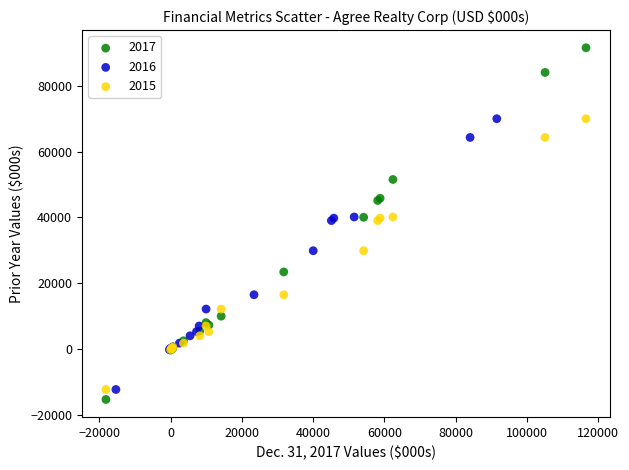

Which series has the widest spread of Y values?

2017